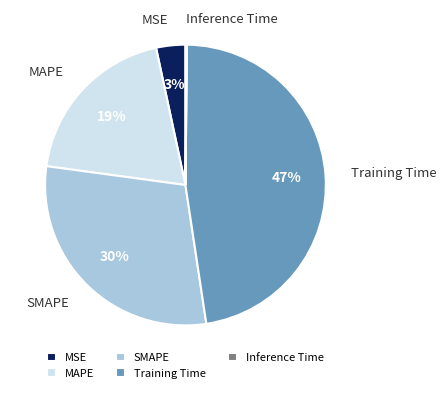

True or false: SMAPE accounts for 30% of the total.

True